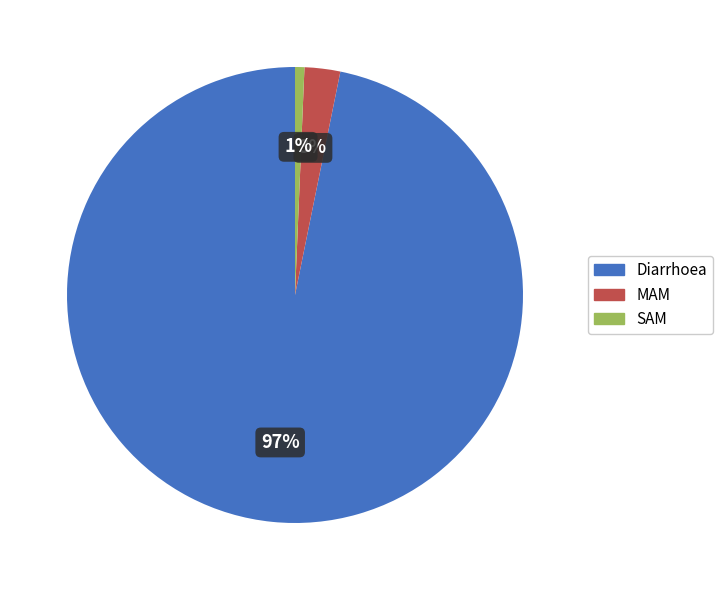

The SAM slice represents 1% of the pie. True or false?

True